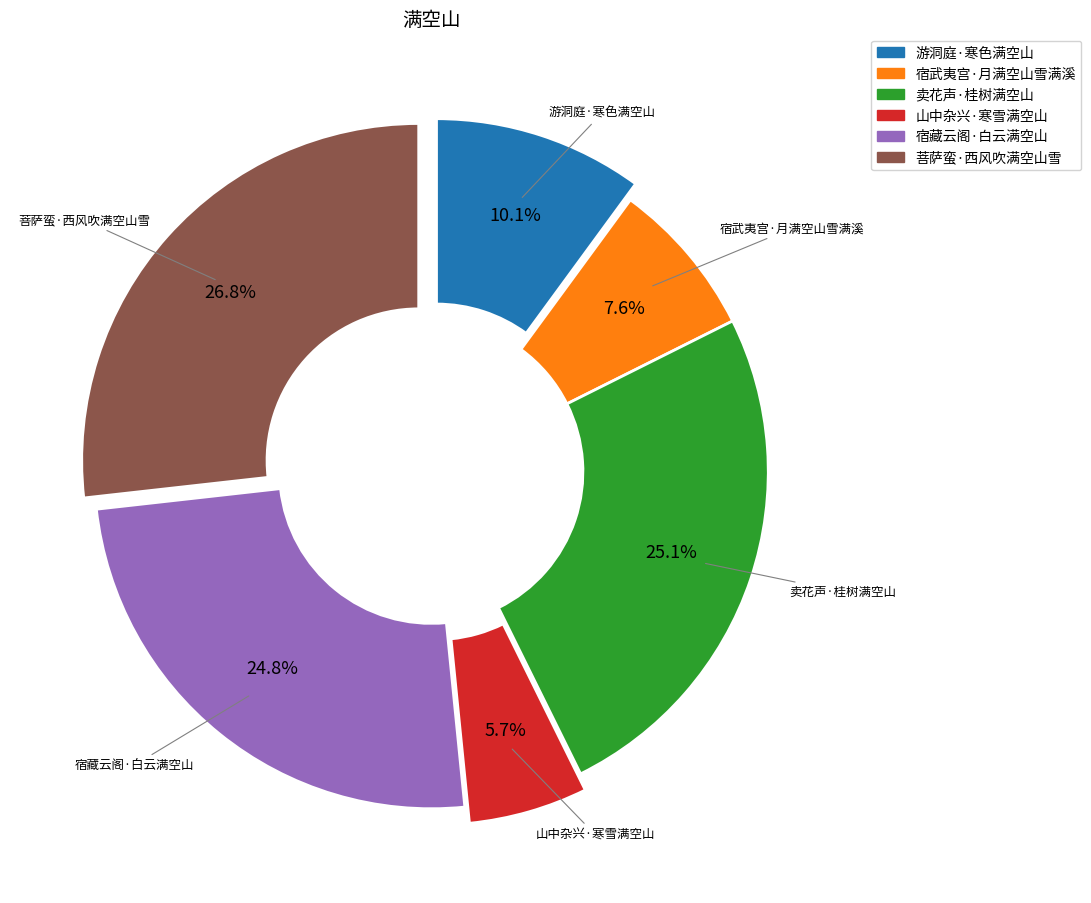

How many segments does this pie chart have?

6